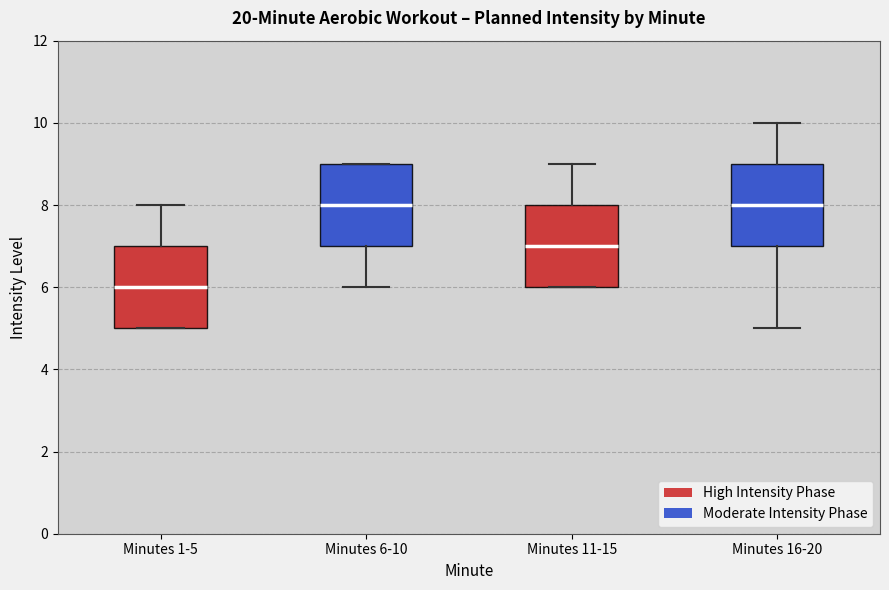

Reading left to right, transcribe this box plot: for each box, give where its median line is, the range the box spans, and where its two whiskers end, as read against the y-axis. The values are not printed on the chart, so give them approximately, as read against the axis.

Minutes 1-5: median 6, box 5 to 7, whiskers 5 to 8
Minutes 6-10: median 8, box 7 to 9, whiskers 6 to 9
Minutes 11-15: median 7, box 6 to 8, whiskers 6 to 9
Minutes 16-20: median 8, box 7 to 9, whiskers 5 to 10